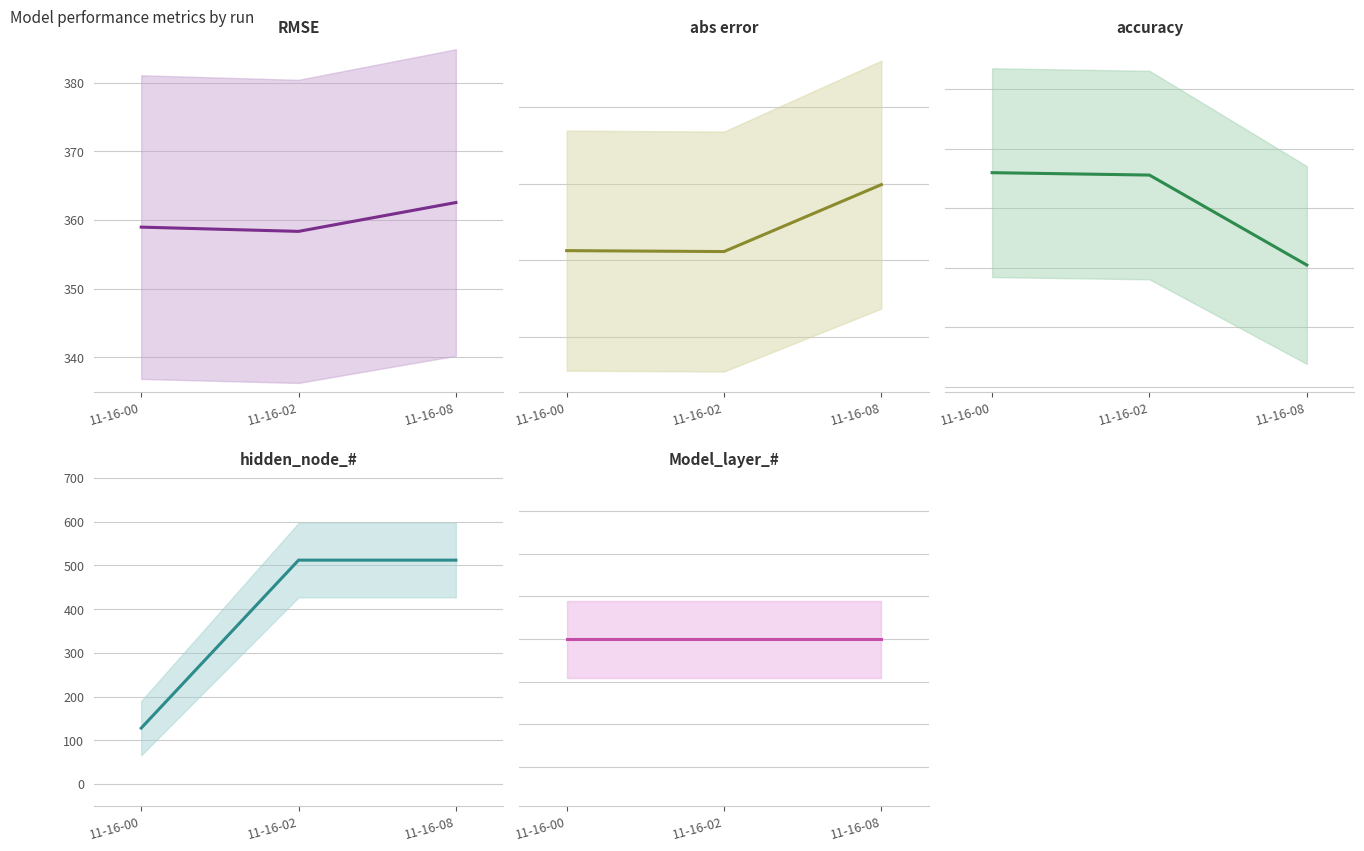

What is the average value of the RMSE series?

359.9